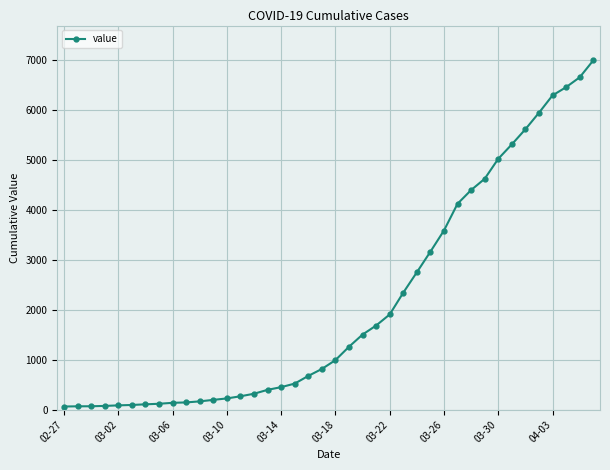

What is the minimum value shown in the chart?

64